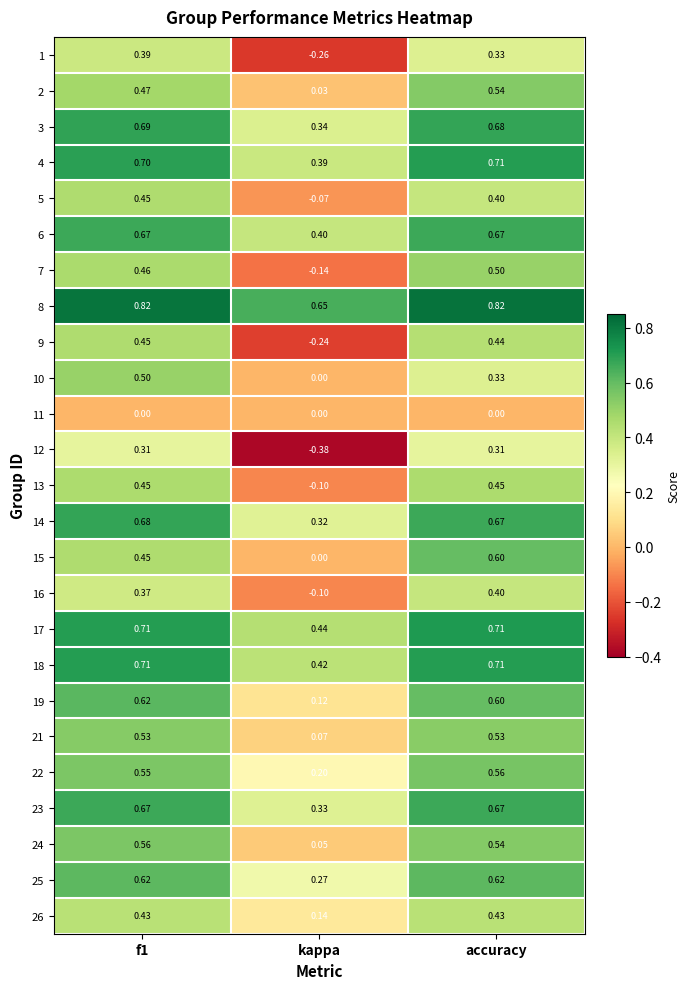

At which label does 7 reach its minimum?

kappa